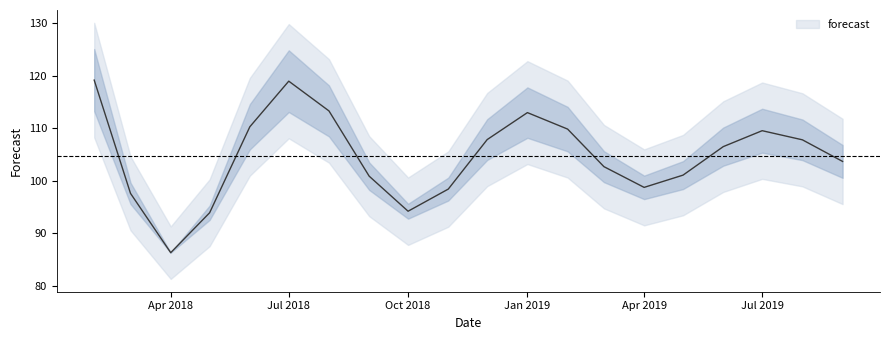

What is the change in value from 2018-05-01 to 2019-03-01?

+8.8